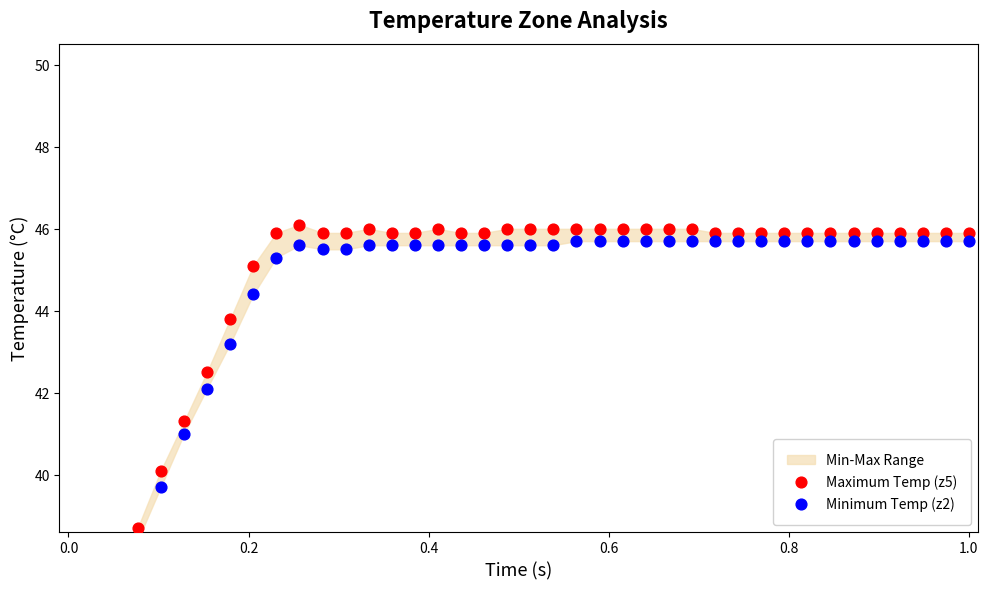

At how many categories does at least one series exceed 42?

34